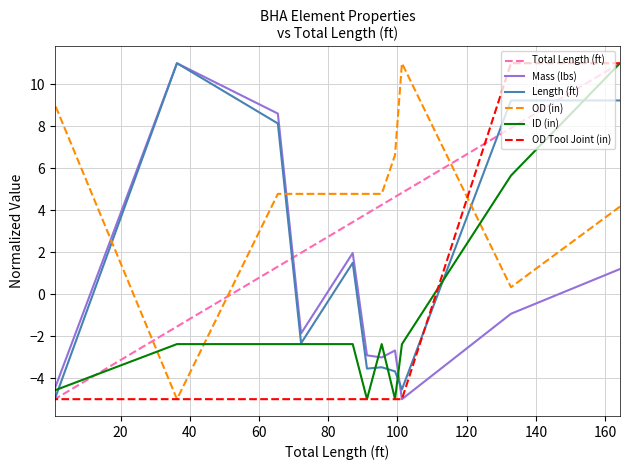

How many intersections are there between OD Tool Joint (in) and OD (in)?

1